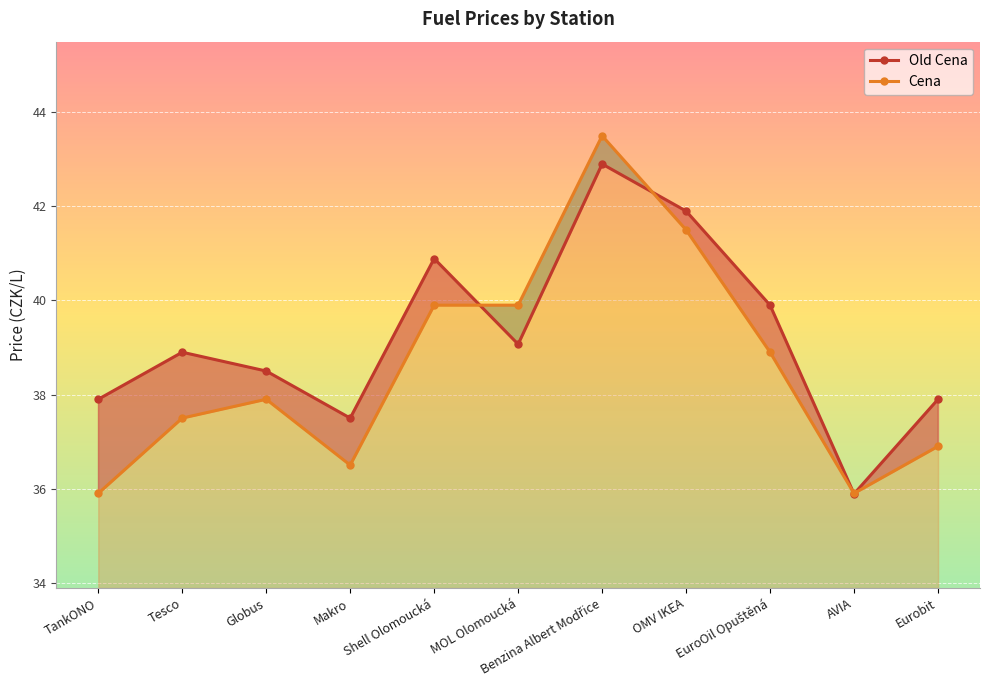

How many interior local peaks does the Old Cena series have?

3